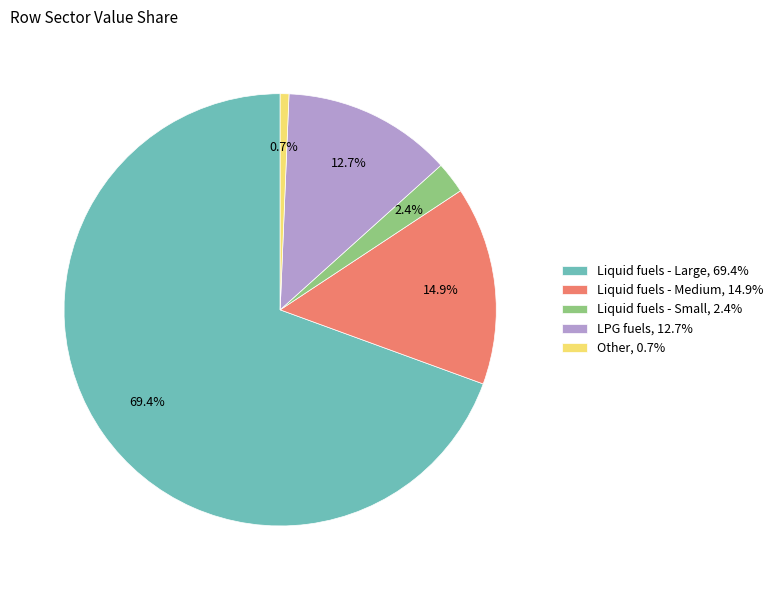

Is there any slice that represents more than half of the pie?

Yes